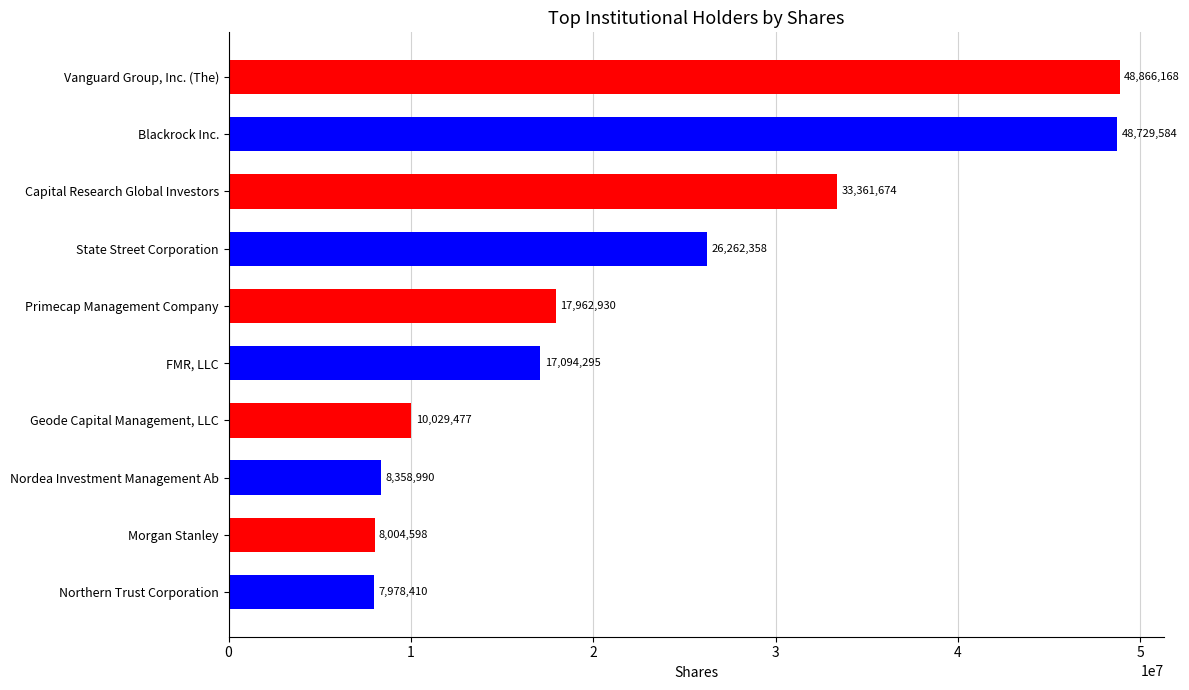

Where is the data nearest to the value 28422289?

State Street Corporation